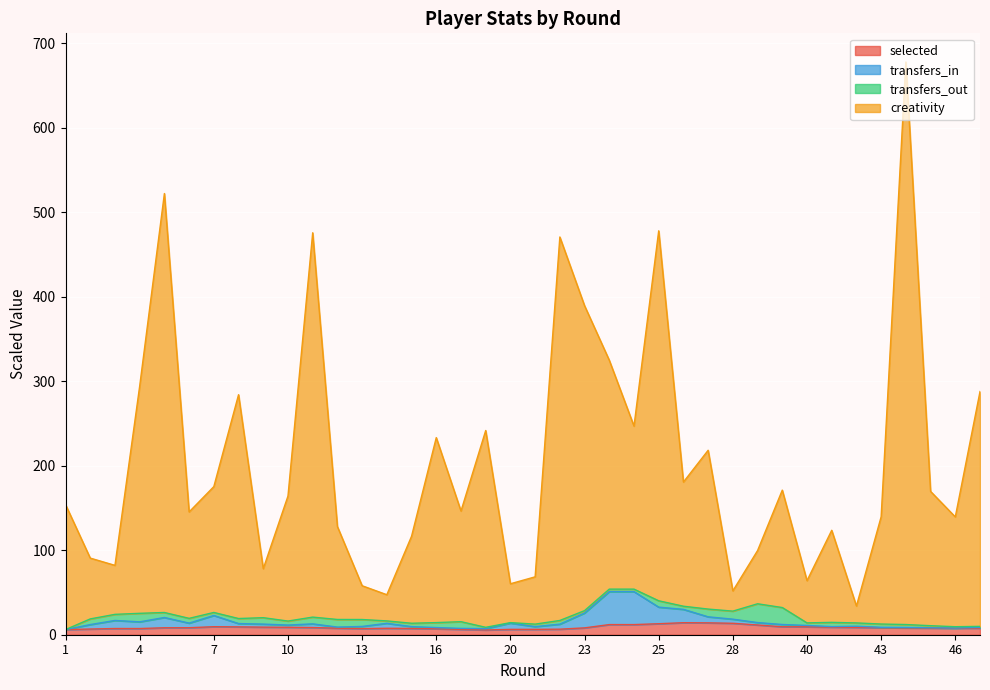

What are all the series names shown in the legend?

selected, transfers_in, transfers_out, creativity